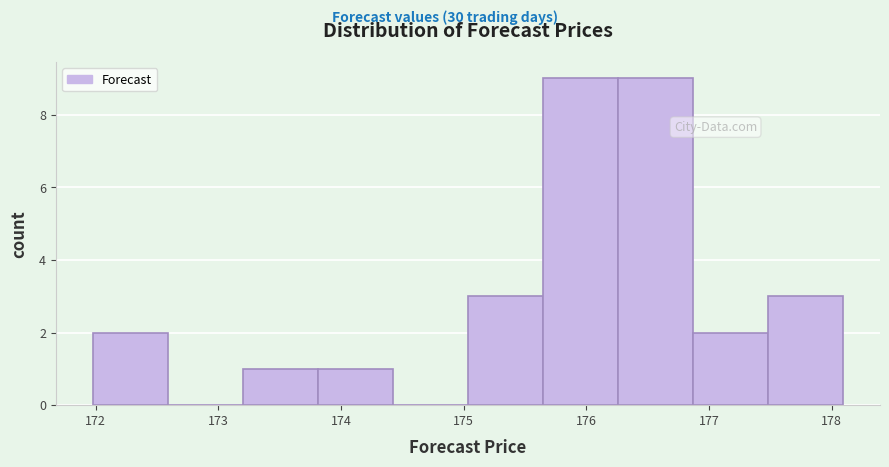

Reading left to right, list every bar in this chart as the range it spans on the x-axis followed by its height. Neither the bar edges nor the heights are printed on the chart, so give them approximately, as read against the axes.

172.0 to 172.6: 2
172.6 to 173.2: 0
173.2 to 173.8: 1
173.8 to 174.4: 1
174.4 to 175.0: 0
175.0 to 175.6: 3
175.6 to 176.3: 9
176.3 to 176.9: 9
176.9 to 177.5: 2
177.5 to 178.1: 3